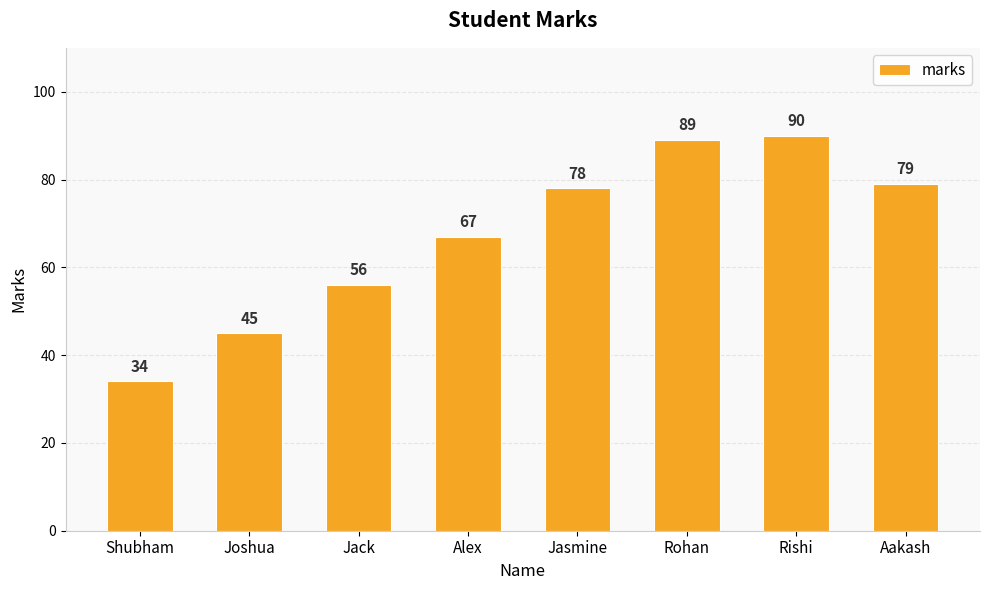

What is the maximum value shown in the chart?

90